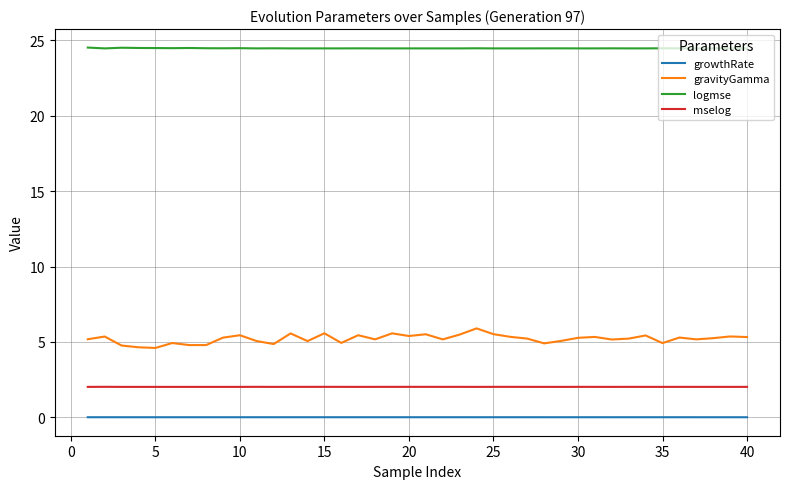

Which series has the largest total across all categories?

logmse